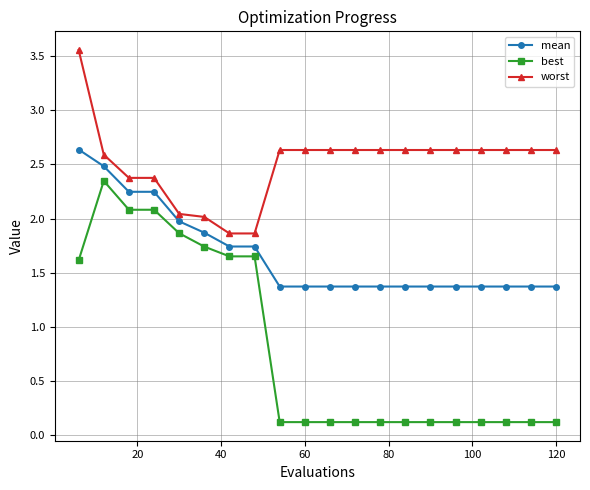

Rank the series by their average value, from lowest to highest.

best, mean, worst